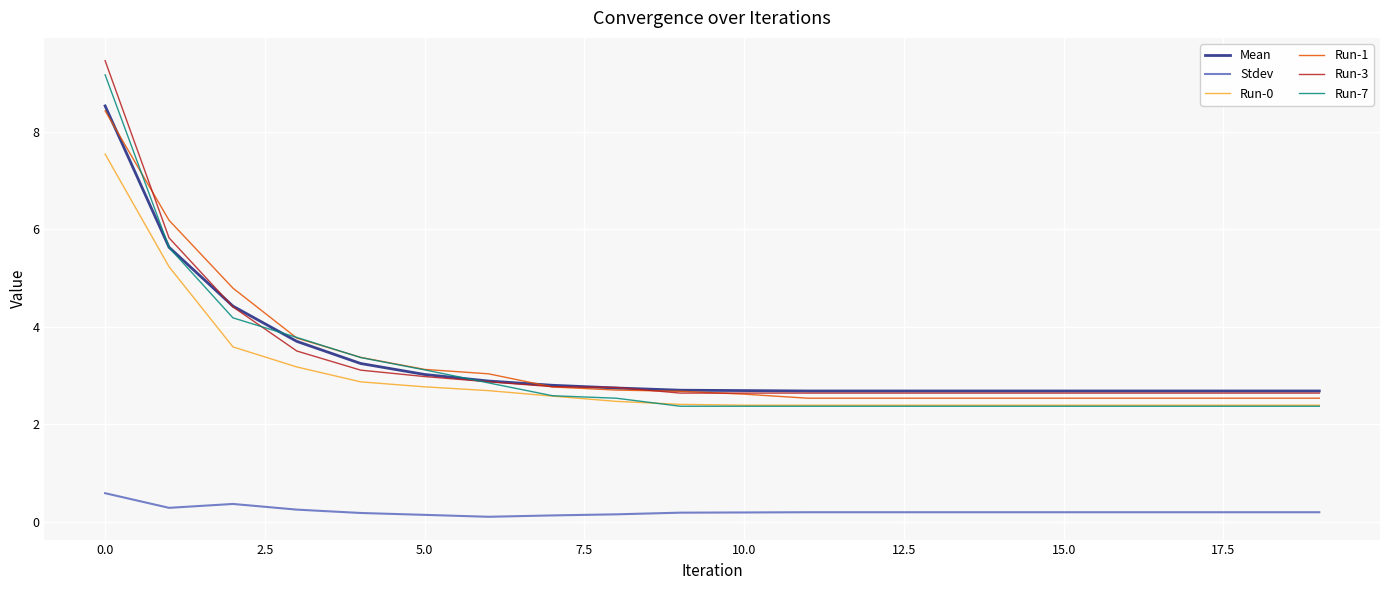

What is the maximum value shown in the chart?

9.5